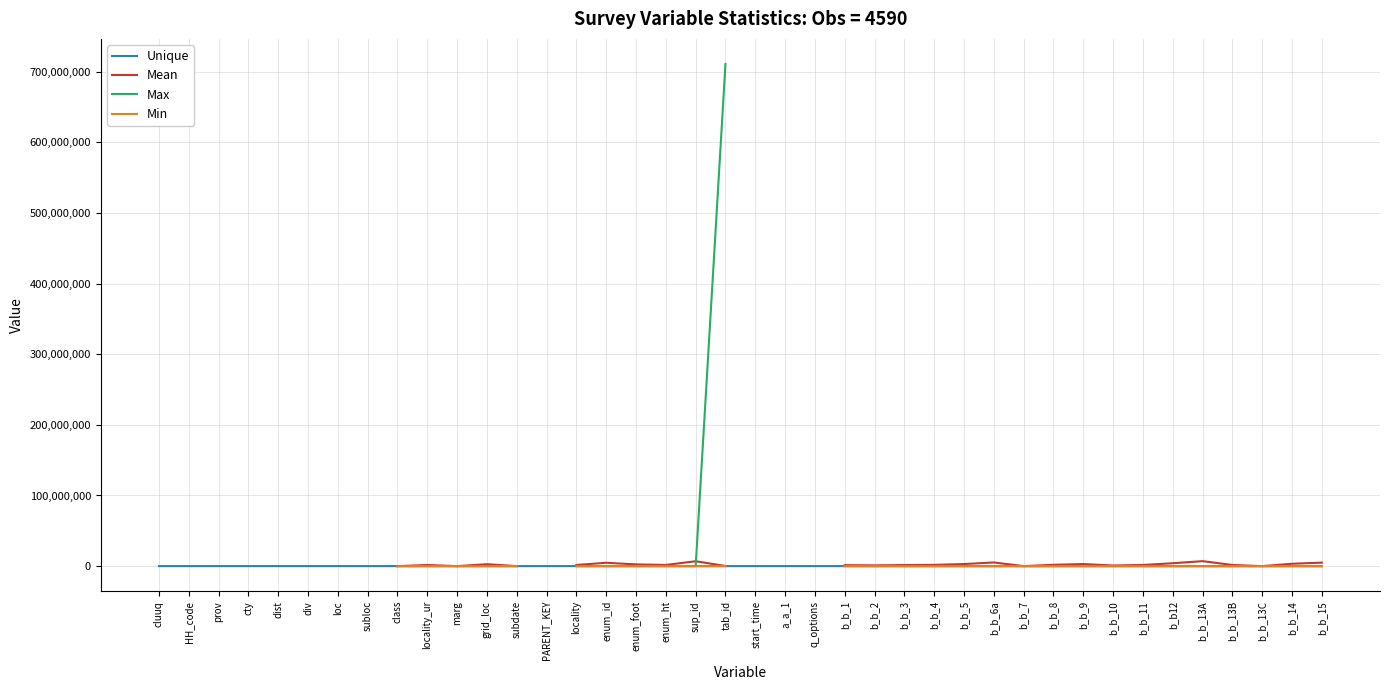

What position from the left is loc?

7